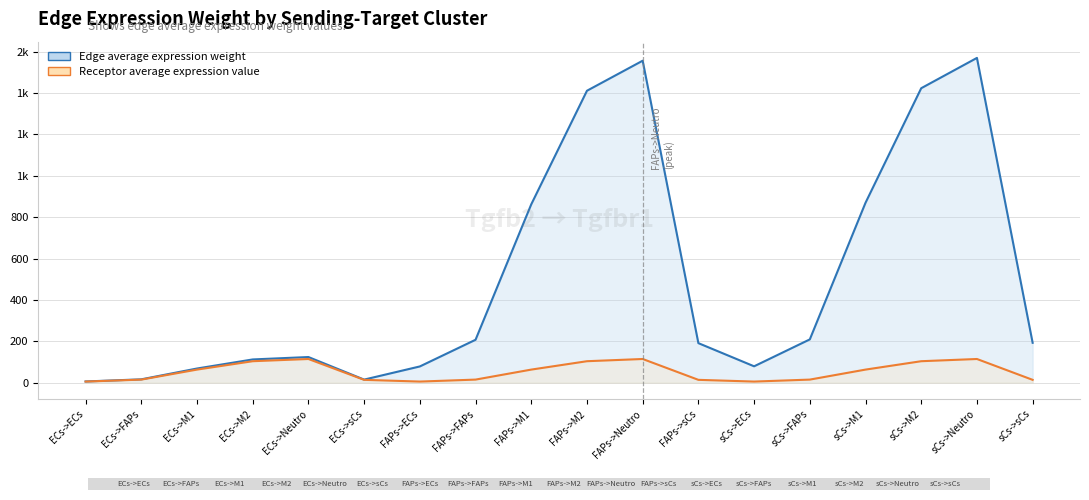

Reading right to left, what are all the values shown in this chart?

Edge average expression weight: sCs->sCs=193.1	sCs->Neutro=1569.7	sCs->M2=1423.3	sCs->M1=869.7	sCs->FAPs=209.6	sCs->ECs=79.6	FAPs->sCs=191.4	FAPs->Neutro=1556.1	FAPs->M2=1411.0	FAPs->M1=862.2	FAPs->FAPs=207.8	FAPs->ECs=78.9	ECs->sCs=15.3	ECs->Neutro=124.3	ECs->M2=112.7	ECs->M1=68.9	ECs->FAPs=16.6	ECs->ECs=6.3
Receptor average expression value: sCs->sCs=14.1	sCs->Neutro=114.9	sCs->M2=104.2	sCs->M1=63.7	sCs->FAPs=15.3	sCs->ECs=5.8	FAPs->sCs=14.1	FAPs->Neutro=114.9	FAPs->M2=104.2	FAPs->M1=63.7	FAPs->FAPs=15.3	FAPs->ECs=5.8	ECs->sCs=14.1	ECs->Neutro=114.9	ECs->M2=104.2	ECs->M1=63.7	ECs->FAPs=15.3	ECs->ECs=5.8